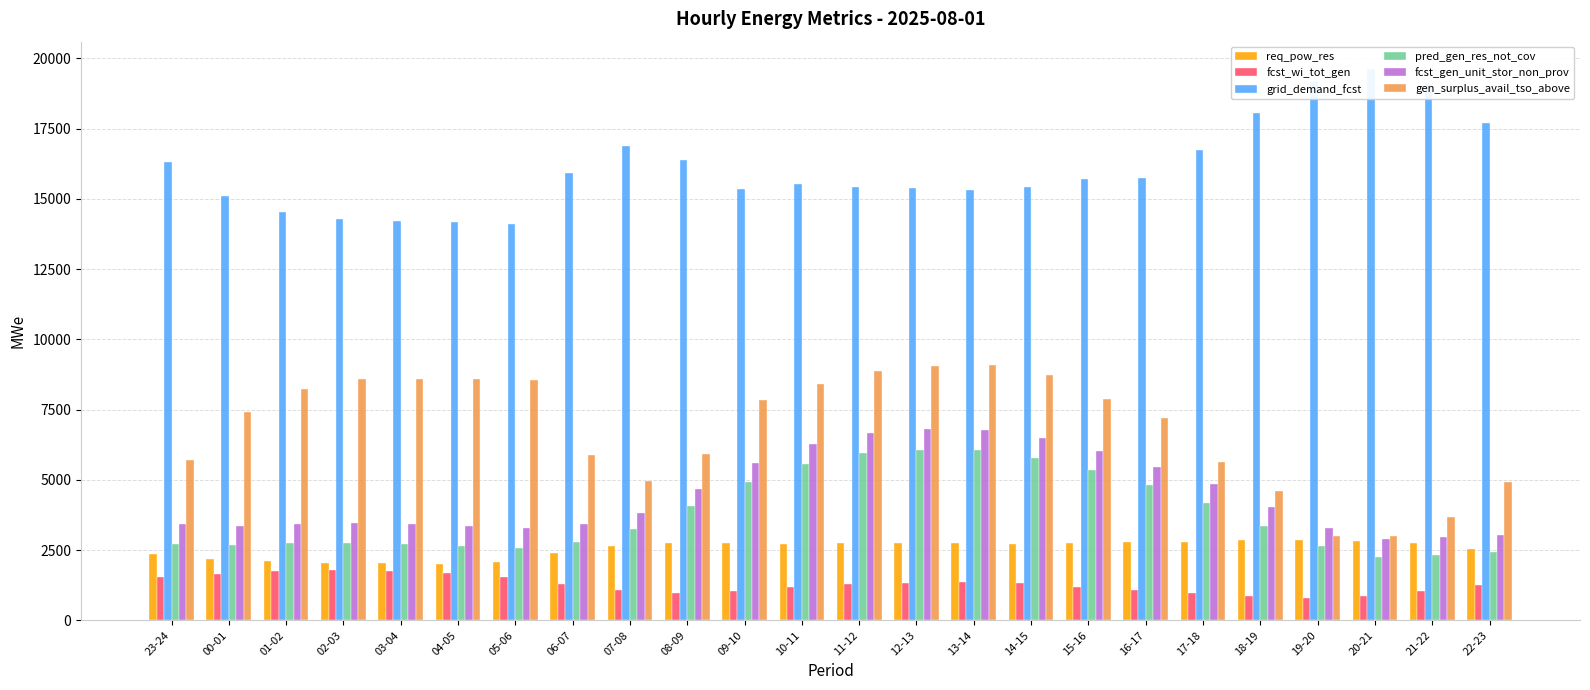

Rank the series at 12-13 from highest to lowest value.

grid_demand_fcst, gen_surplus_avail_tso_above, fcst_gen_unit_stor_non_prov, pred_gen_res_not_cov, req_pow_res, fcst_wi_tot_gen